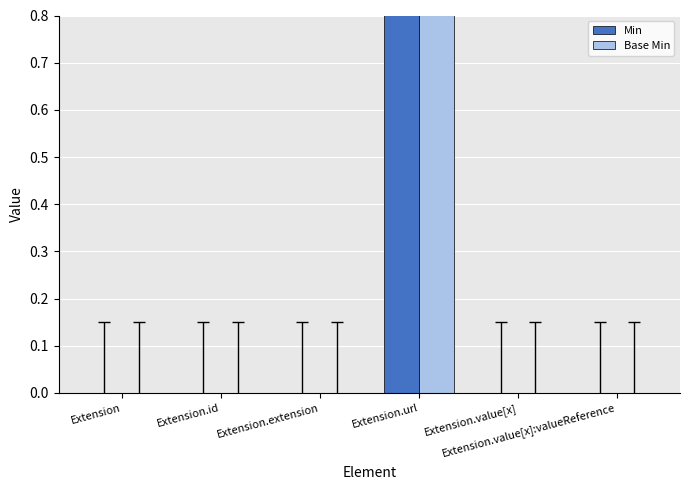

Which label corresponds to the smallest value in the chart?

Extension